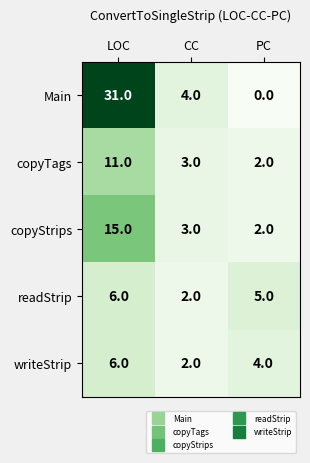

Is it true that readStrip equals 6 at LOC?

True